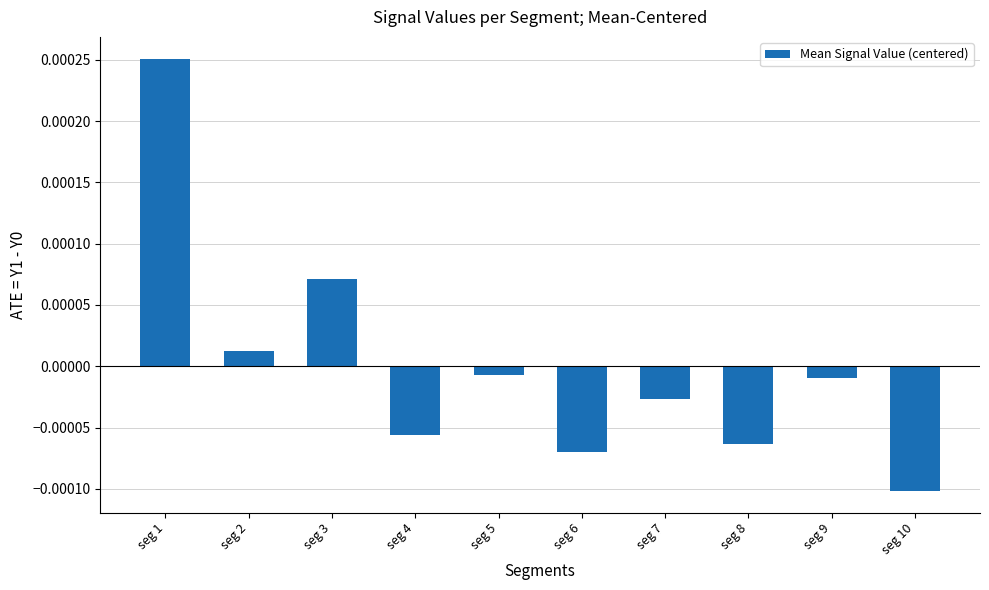

At which category does the chart reach its peak across all series?

seg 1